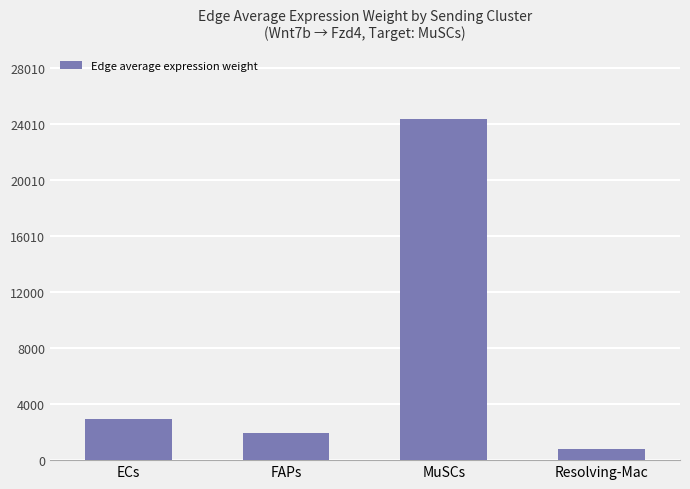

Reading left to right, transcribe all the data shown in this chart.

2935.7	1969.2	24355.7	793.8